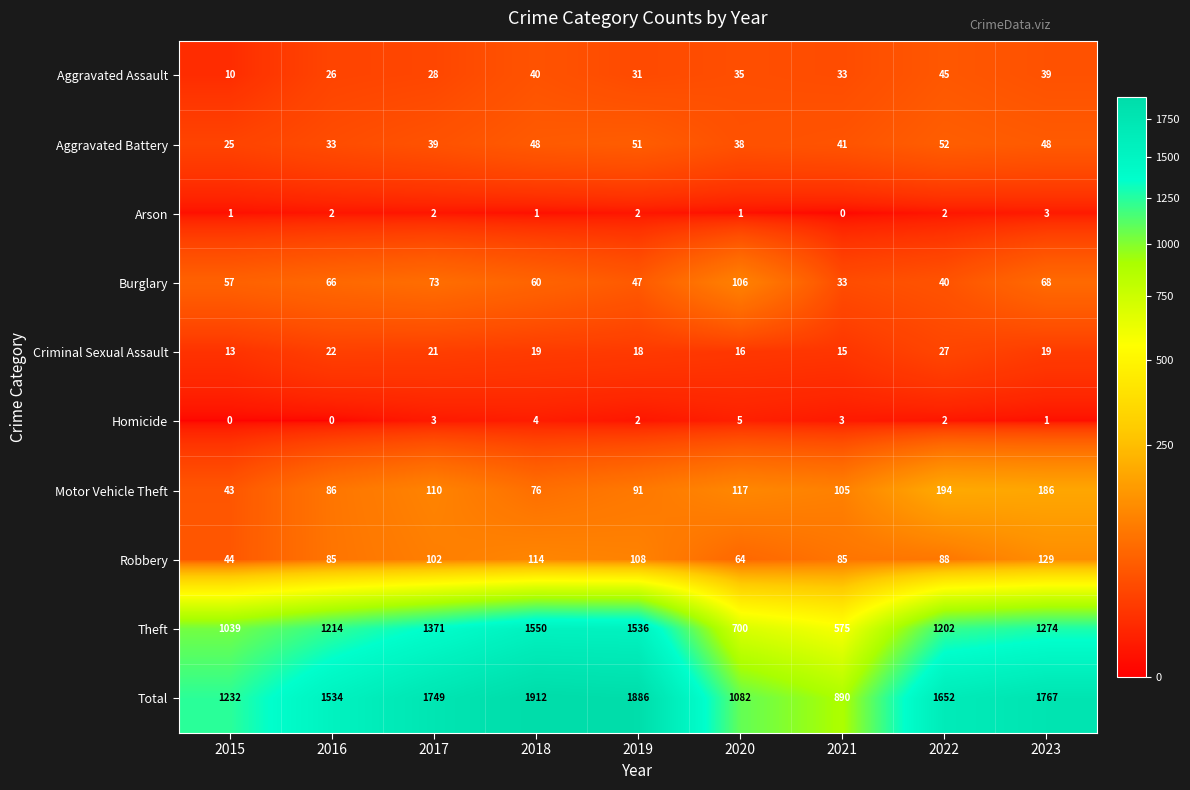

How many data points in Burglary are less than 60?

4